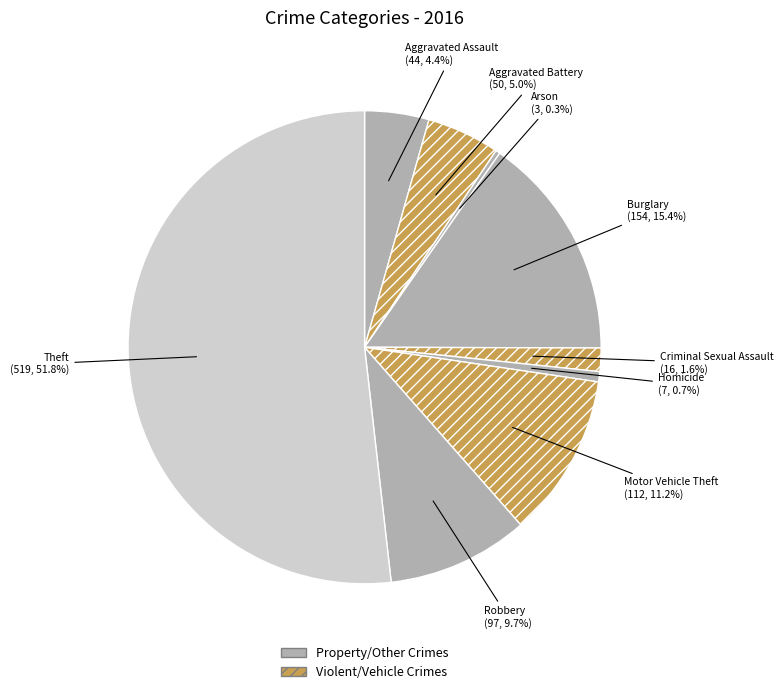

How many slices are in this pie chart?

9